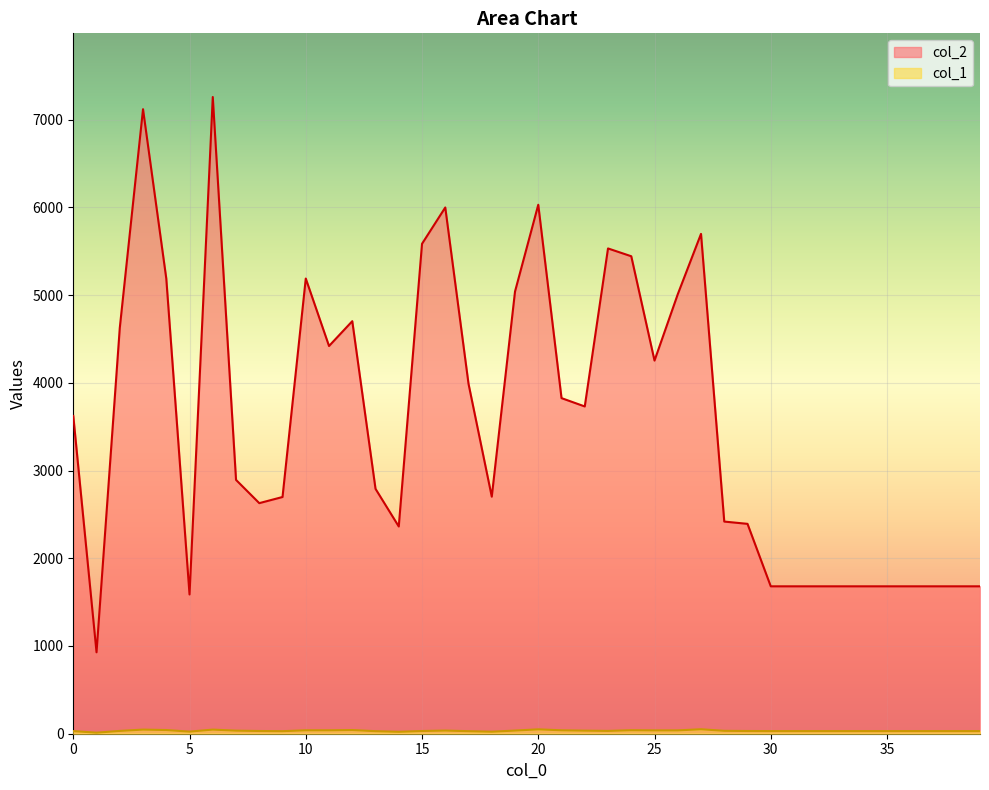

Rank the series by their average value, from lowest to highest.

col_1, col_2